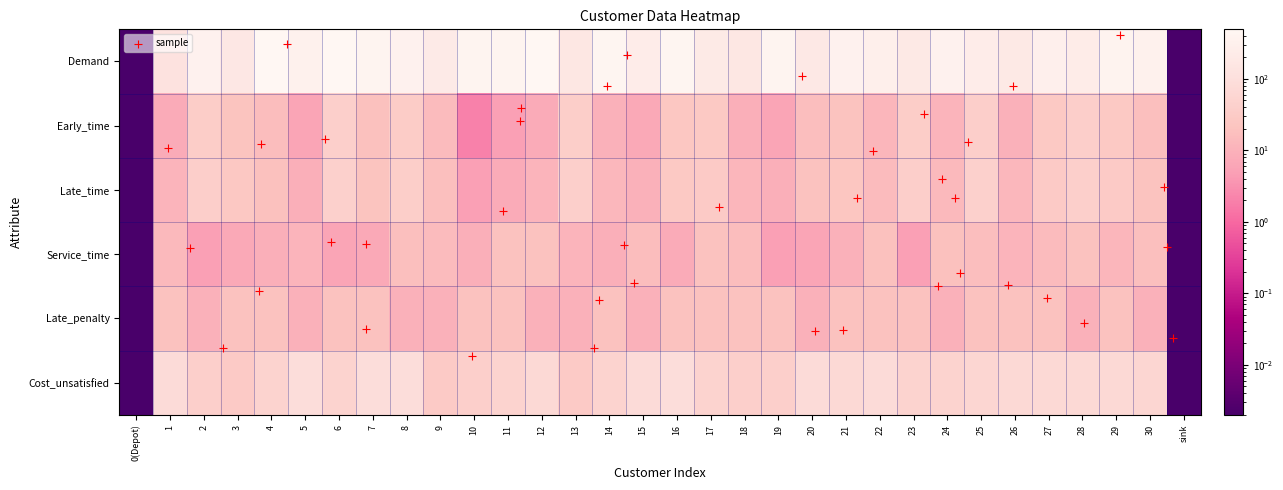

Reading left to right, transcribe all the data shown in this chart.

Demand: 0(Depot)=0.0	1=126.0	2=352.0	3=173.0	4=476.0	5=322.0	6=495.0	7=403.0	8=343.0	9=209.0	10=407.0	11=421.0	12=489.0	13=167.0	14=432.0	15=246.0	16=447.0	17=202.0	18=166.0	19=421.0	20=186.0	21=351.0	22=283.0	23=191.0	24=342.0	25=245.0	26=195.0	27=293.0	28=236.0	29=377.0	30=328.0	sink=0.0
Early_time: 0(Depot)=0.0	1=8.0	2=35.0	3=22.0	4=16.0	5=6.0	6=40.0	7=19.0	8=33.0	9=15.0	10=2.0	11=5.0	12=8.0	13=37.0	14=10.0	15=7.0	16=25.0	17=27.0	18=9.0	19=6.0	20=17.0	21=21.0	22=12.0	23=36.0	24=11.0	25=39.0	26=10.0	27=28.0	28=38.0	29=28.0	30=18.0	sink=0.0
Late_time: 0(Depot)=0.0	1=11.0	2=38.0	3=26.0	4=19.0	5=9.0	6=43.0	7=22.0	8=37.0	9=18.0	10=5.0	11=8.0	12=11.0	13=40.0	14=13.0	15=10.0	16=28.0	17=30.0	18=12.0	19=9.0	20=20.0	21=24.0	22=15.0	23=39.0	24=14.0	25=42.0	26=13.0	27=31.0	28=41.0	29=31.0	30=21.0	sink=0.0
Service_time: 0(Depot)=0.0	1=14.0	2=5.0	3=7.0	4=9.0	5=11.0	6=6.0	7=7.0	8=18.0	9=15.0	10=9.0	11=20.0	12=20.0	13=11.0	14=9.0	15=16.0	16=8.0	17=20.0	18=16.0	19=5.0	20=6.0	21=10.0	22=19.0	23=5.0	24=19.0	25=17.0	26=11.0	27=15.0	28=20.0	29=12.0	30=18.0	sink=0.0
Late_penalty: 0(Depot)=0.0	1=20.0	2=10.0	3=20.0	4=20.0	5=10.0	6=20.0	7=20.0	8=10.0	9=10.0	10=20.0	11=20.0	12=10.0	13=10.0	14=20.0	15=10.0	16=20.0	17=20.0	18=20.0	19=20.0	20=10.0	21=20.0	22=20.0	23=20.0	24=10.0	25=20.0	26=20.0	27=20.0	28=10.0	29=20.0	30=10.0	sink=0.0
Cost_unsatisfied: 0(Depot)=0.0	1=80.0	2=40.0	3=30.0	4=50.0	5=90.0	6=50.0	7=90.0	8=90.0	9=30.0	10=40.0	11=50.0	12=70.0	13=30.0	14=50.0	15=80.0	16=90.0	17=50.0	18=40.0	19=40.0	20=80.0	21=70.0	22=80.0	23=50.0	24=50.0	25=60.0	26=70.0	27=70.0	28=70.0	29=70.0	30=60.0	sink=0.0